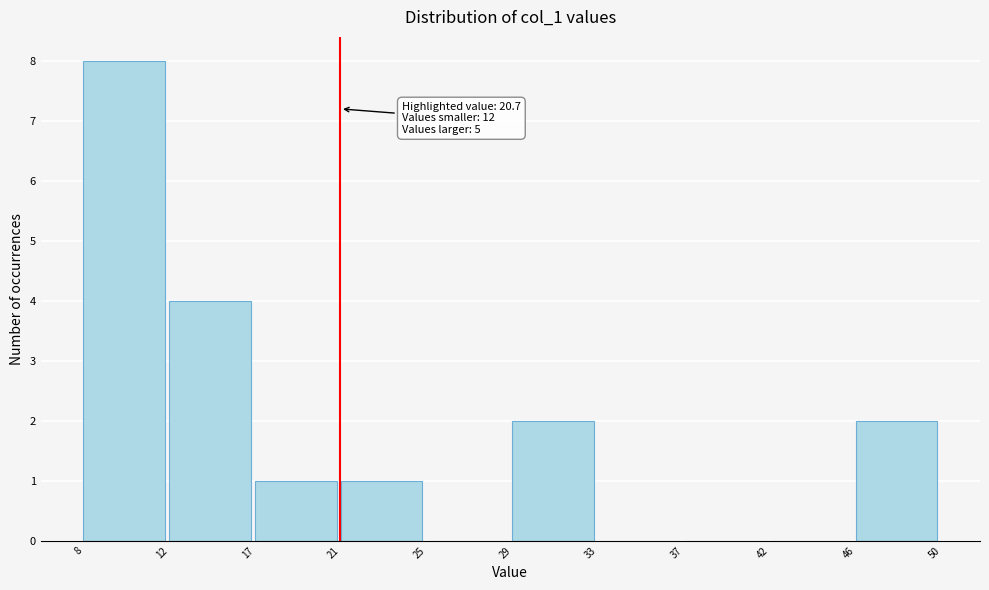

Reading left to right, extract all data points from this chart.

8=8	12=4	17=1	21=1	25=0	29=2	33=0	37=0	42=0	46=2